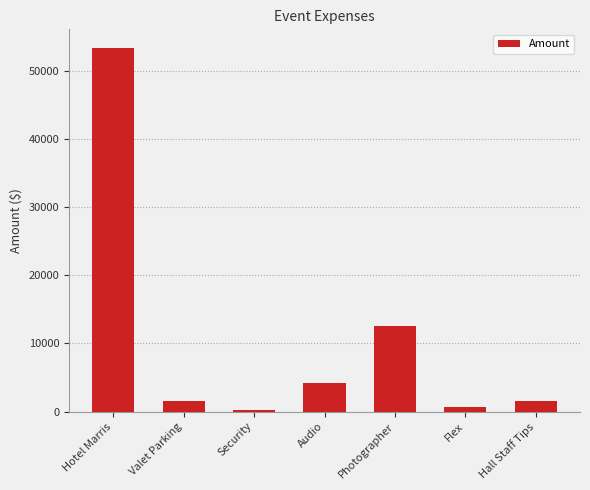

What is the difference between the maximum and minimum values?

53240.9